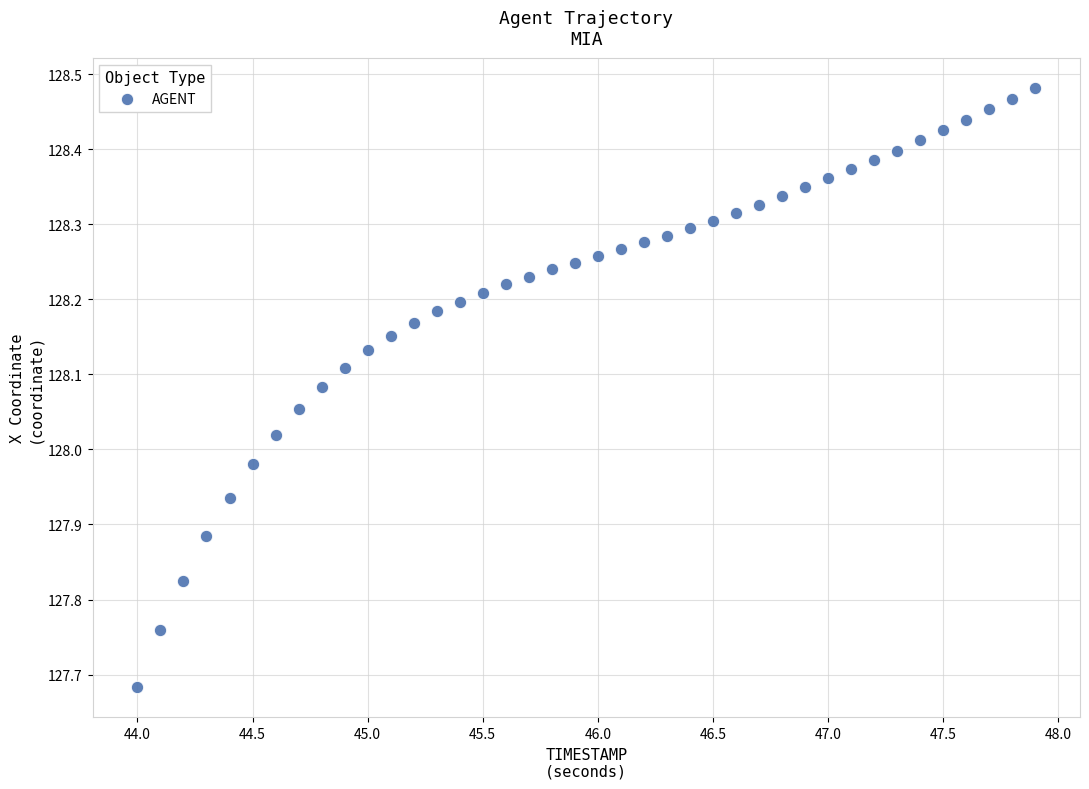

What is the range of X values (max minus min)?

3.9